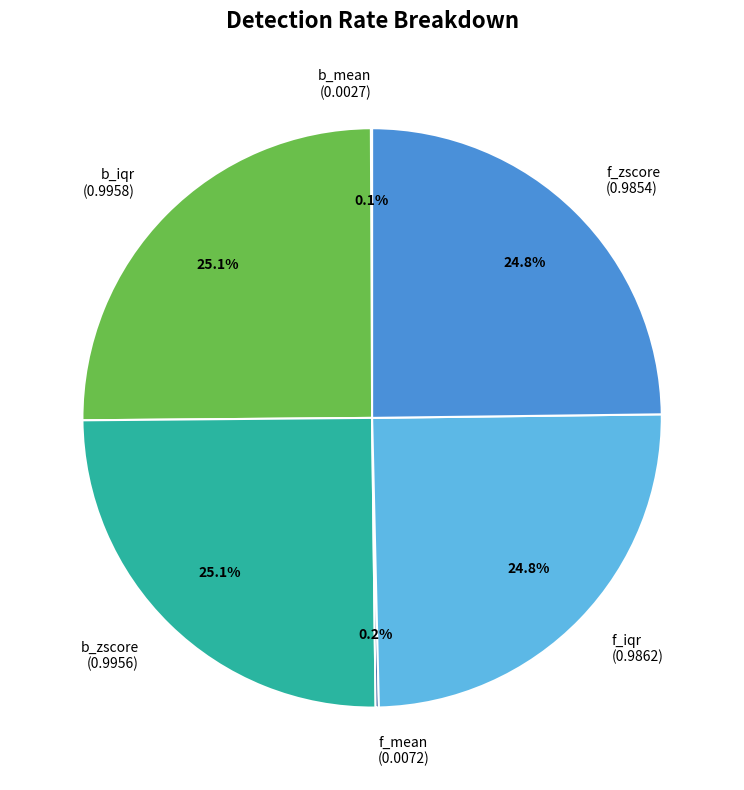

Is there a majority slice in this chart?

No